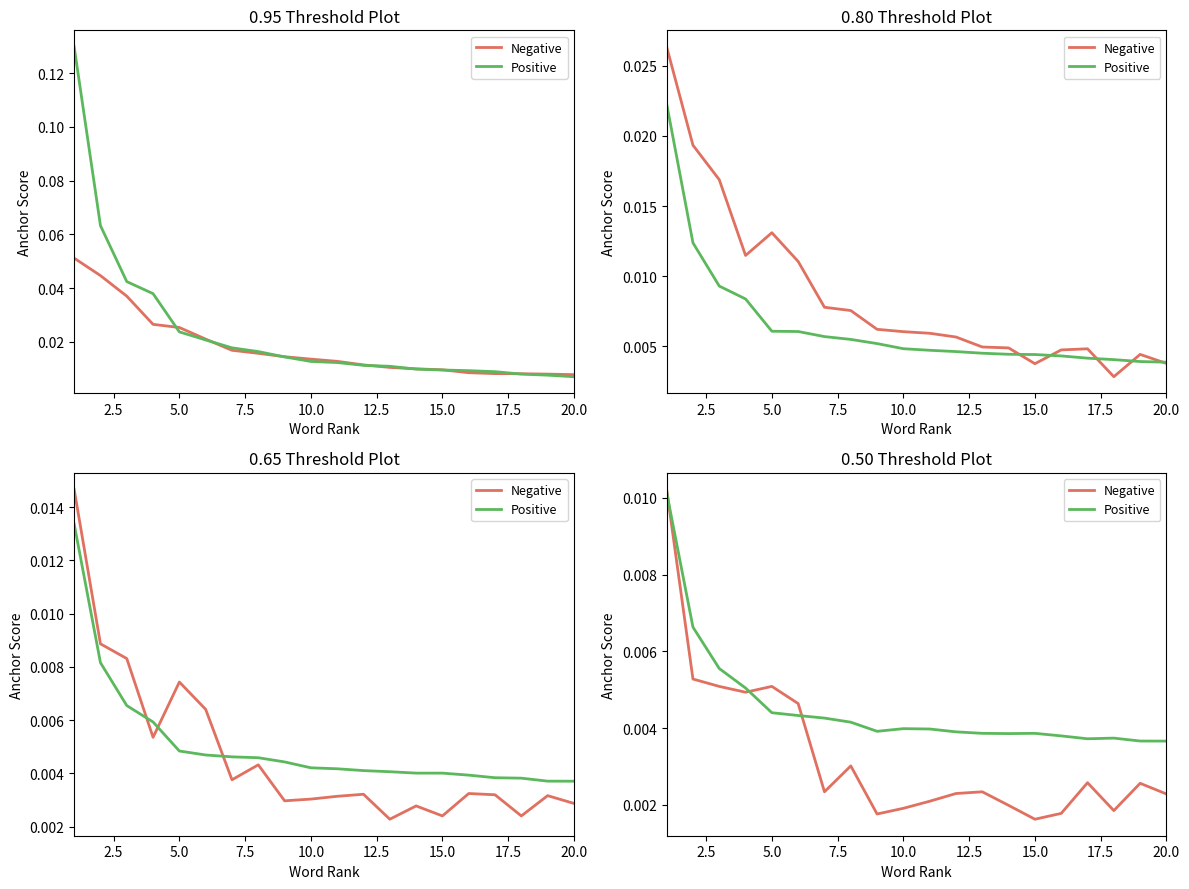

Where is the first local maximum for Positive?

10.0